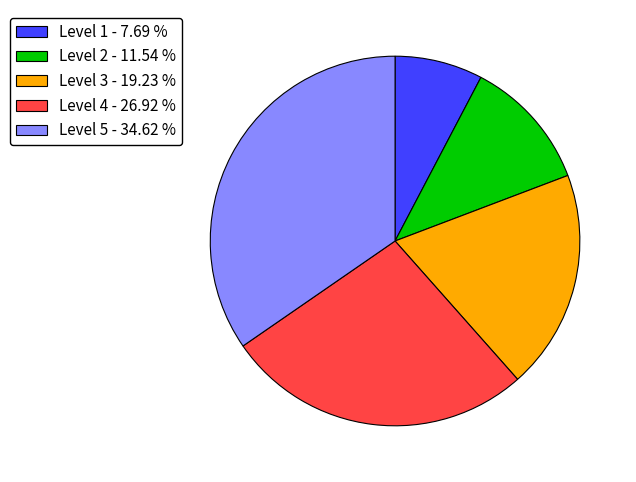

Is it true that Level 4 is 27% of the pie?

True